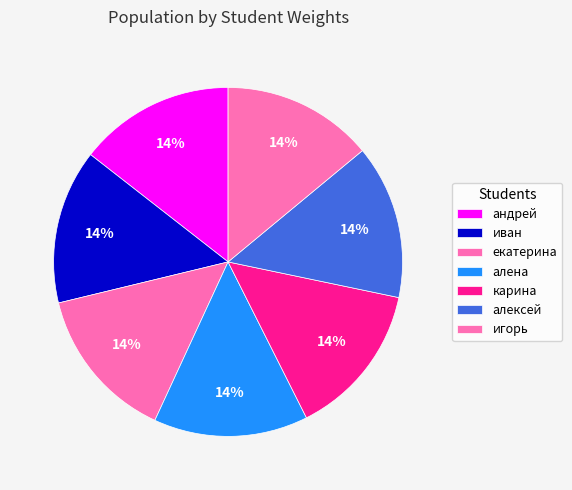

Is алена the majority of the pie?

No